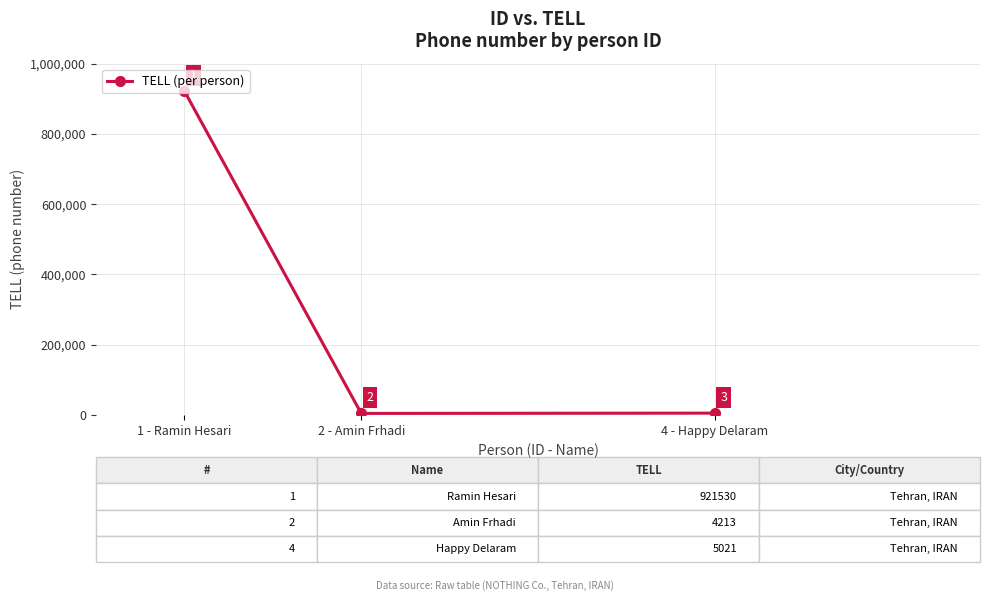

Reading left to right, what are all the values shown in this chart?

1 - Ramin Hesari=921530	2 - Amin Frhadi=4213	4 - Happy Delaram=5021